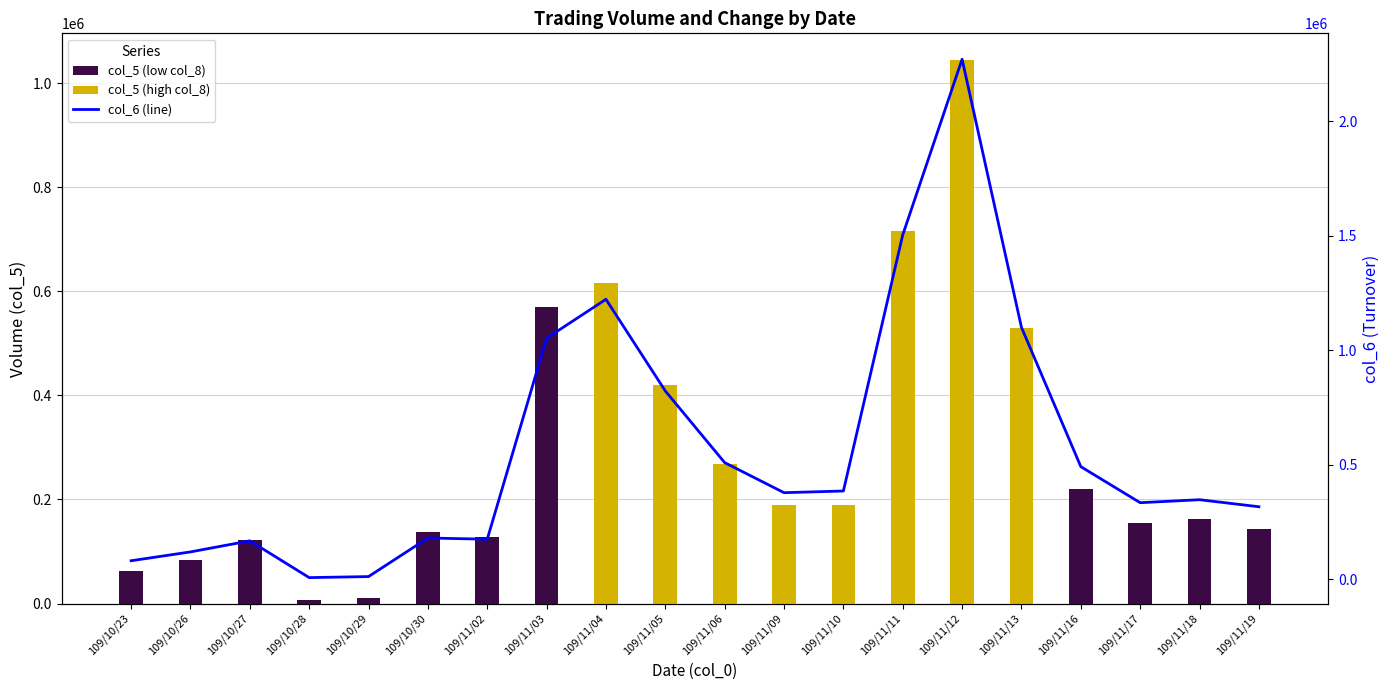

What is the difference between the maximum and minimum values in the col_6 (line) series?

2263580